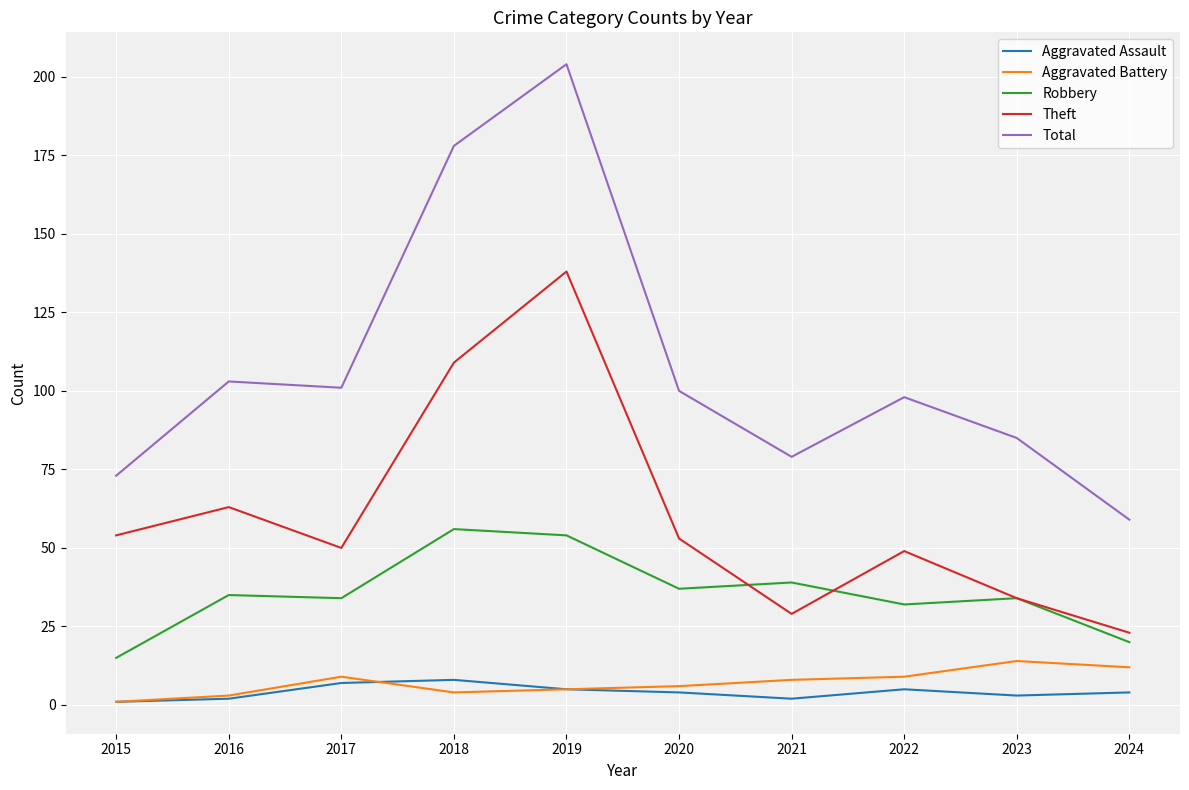

Does the chart have visible grid lines?

Yes